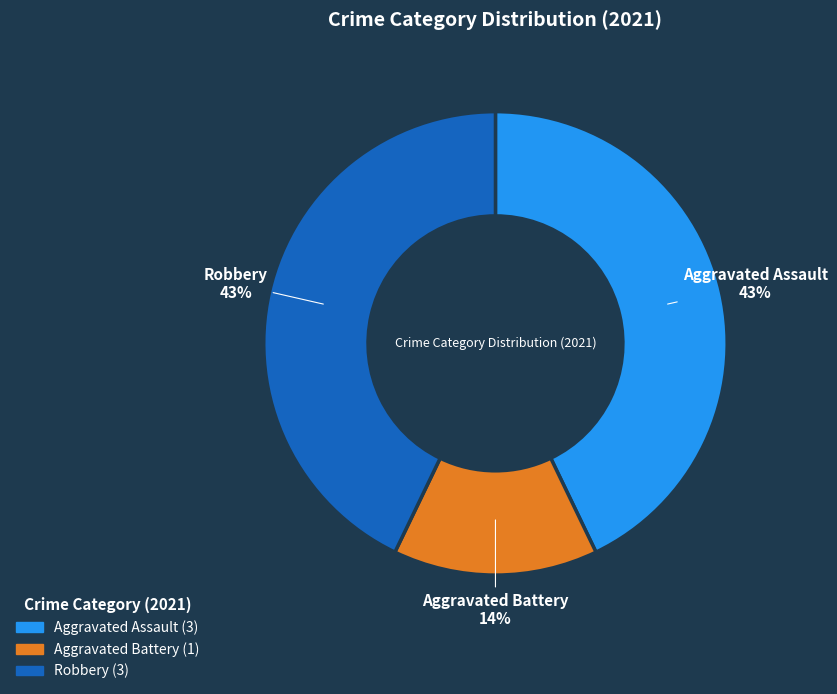

To the nearest percent, what is the difference between the largest and smallest slice percentages?

29%